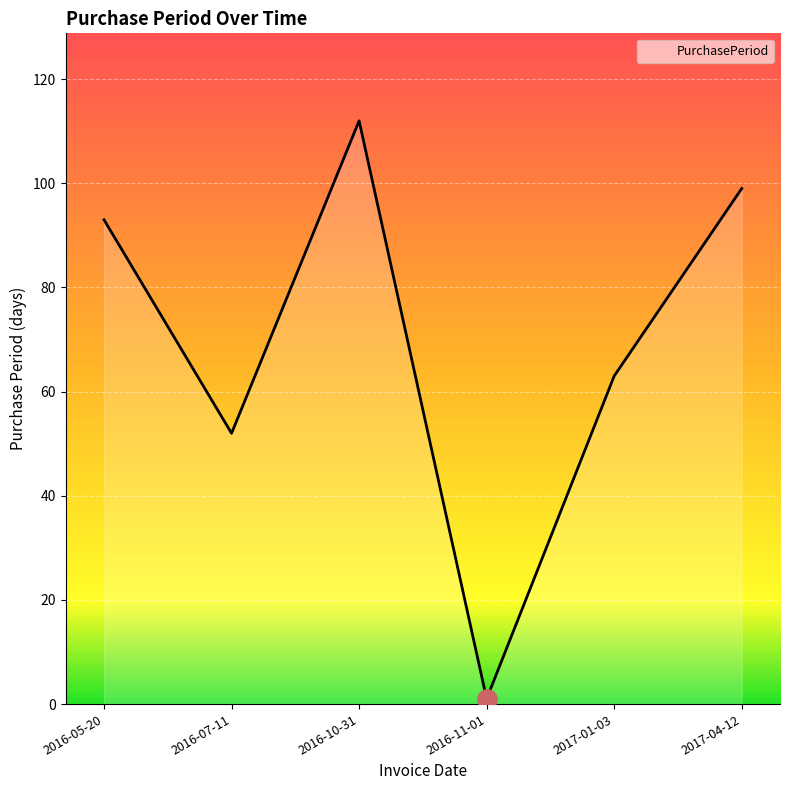

True or false: there are more than 0 points higher than both neighbors.

True